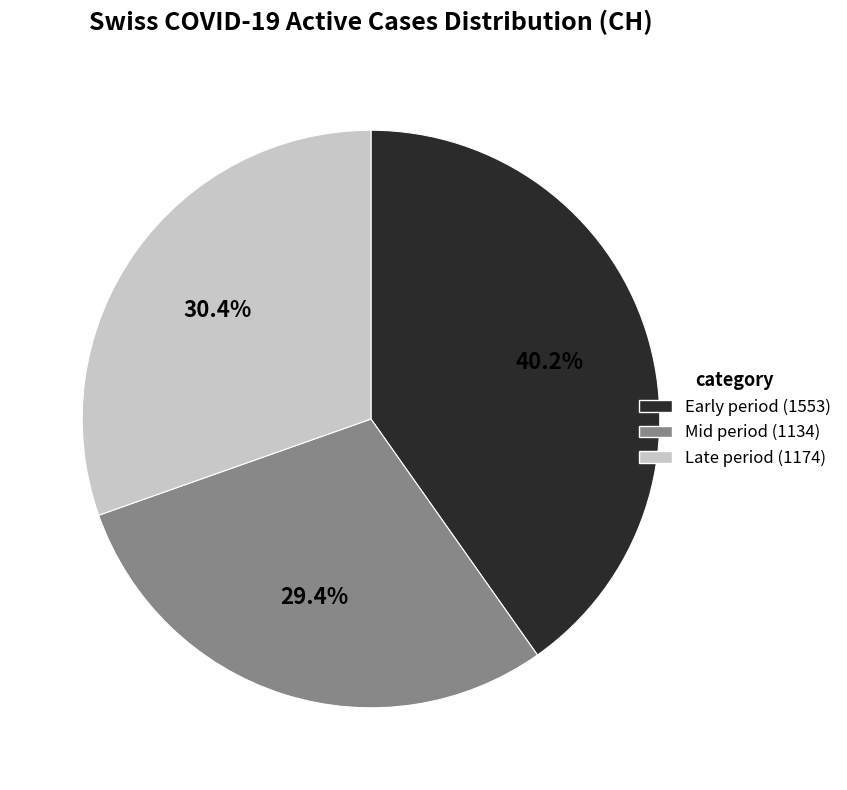

To the nearest percent, what is the difference between the largest and smallest slice percentages?

11%